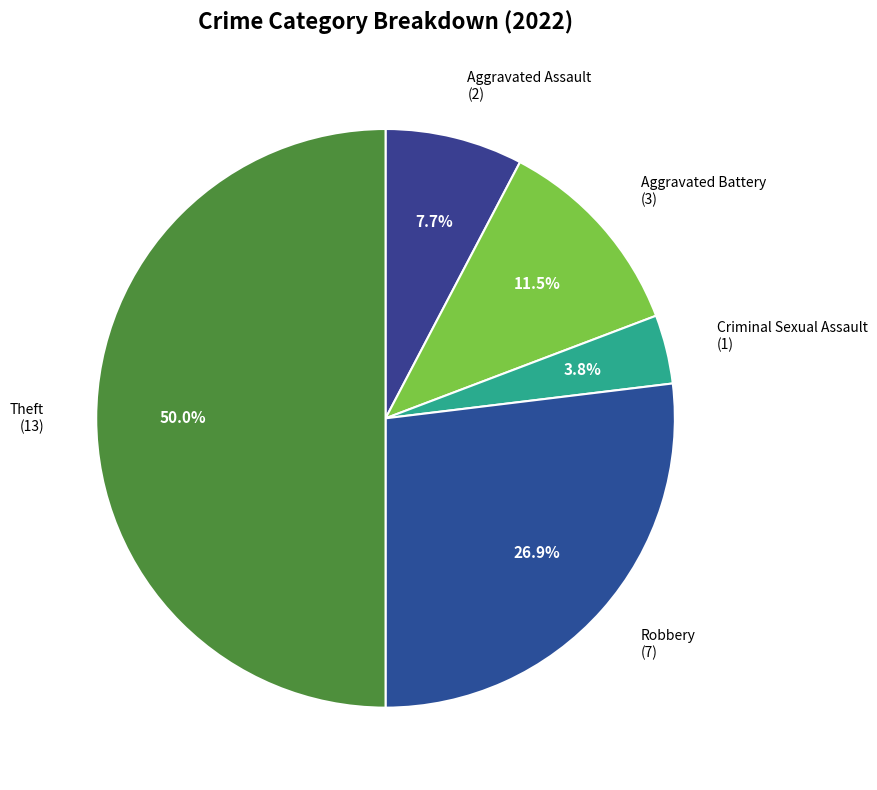

Which category has the biggest portion of the pie?

Theft